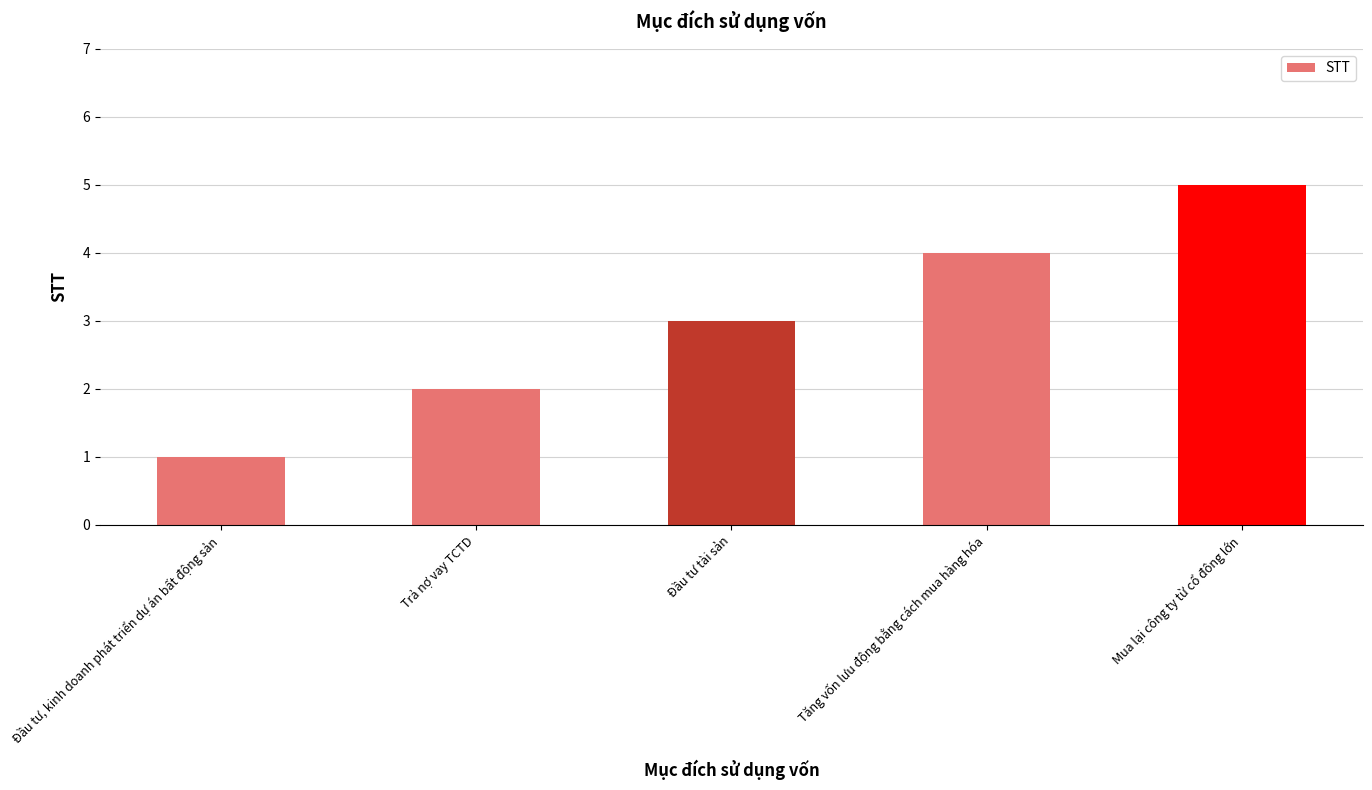

Reading left to right, what are all the values shown in this chart?

Đầu tư, kinh doanh phát triển dự án bất động sản=1	Trả nợ vay TCTD=2	Đầu tư tài sản=3	Tăng vốn lưu động bằng cách mua hàng hóa=4	Mua lại công ty từ cổ đông lớn=5